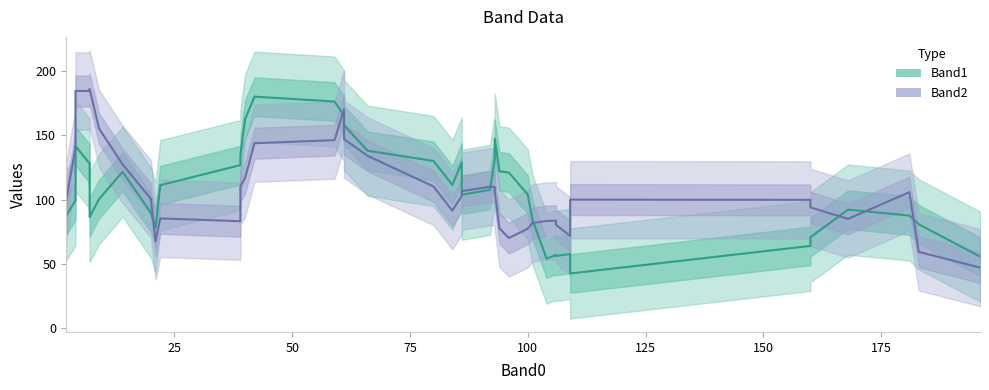

Between which two adjacent categories do Band2 and Band1 first intersect?

0 and 1